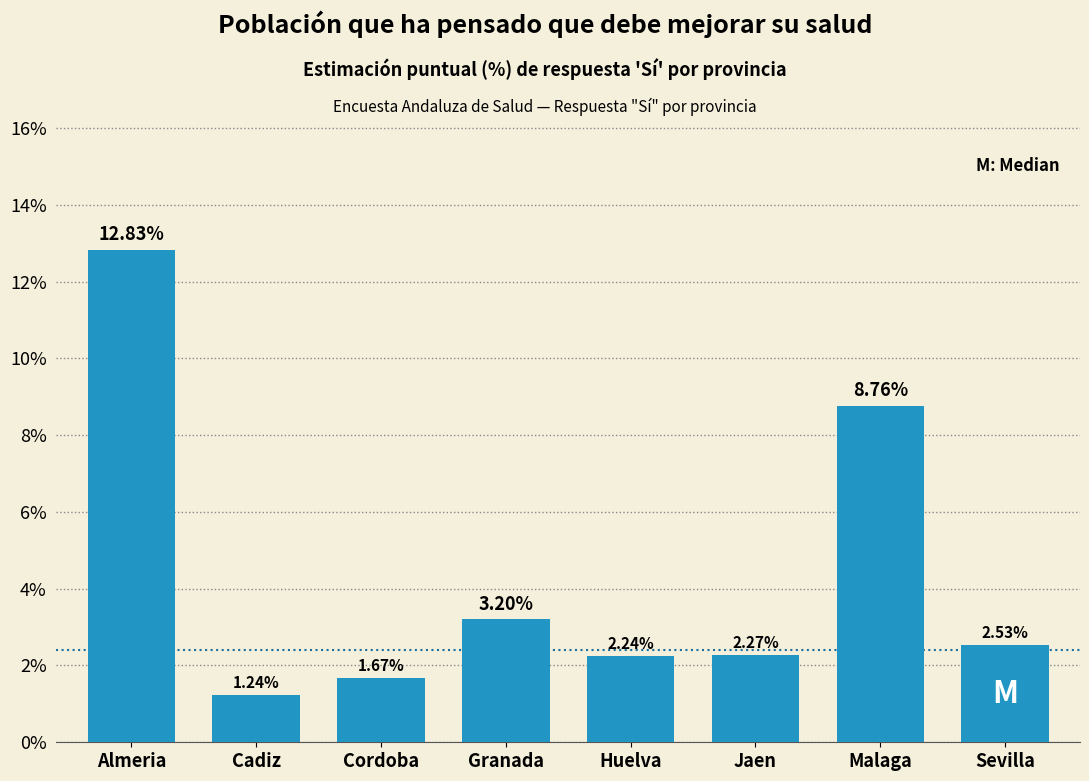

What is the difference between the values at Almeria and Cordoba?

11.2